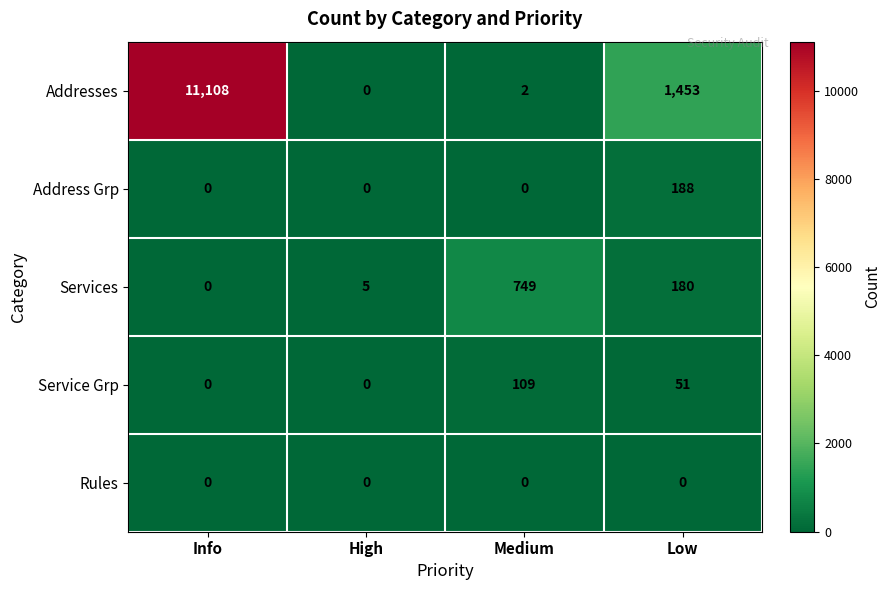

Count the number of data series in this chart.

5